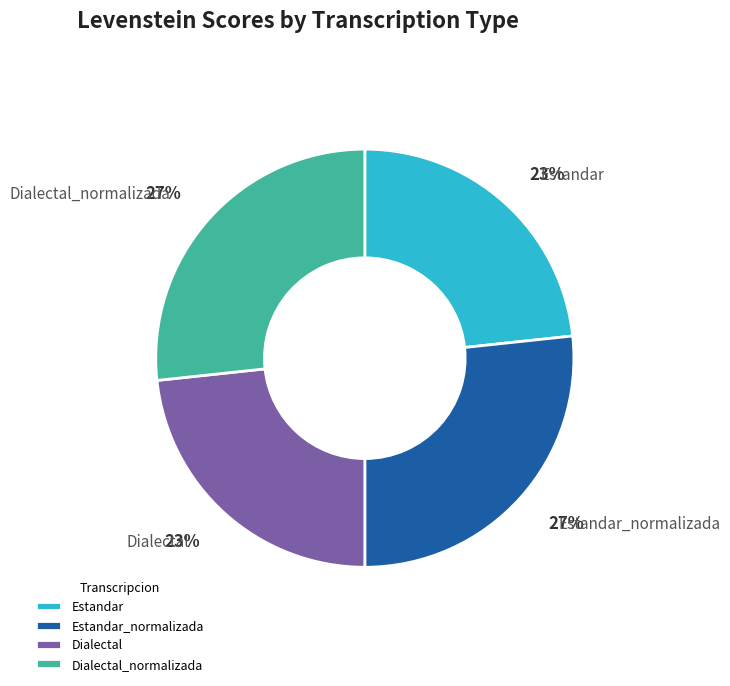

Does any single category account for the majority?

No